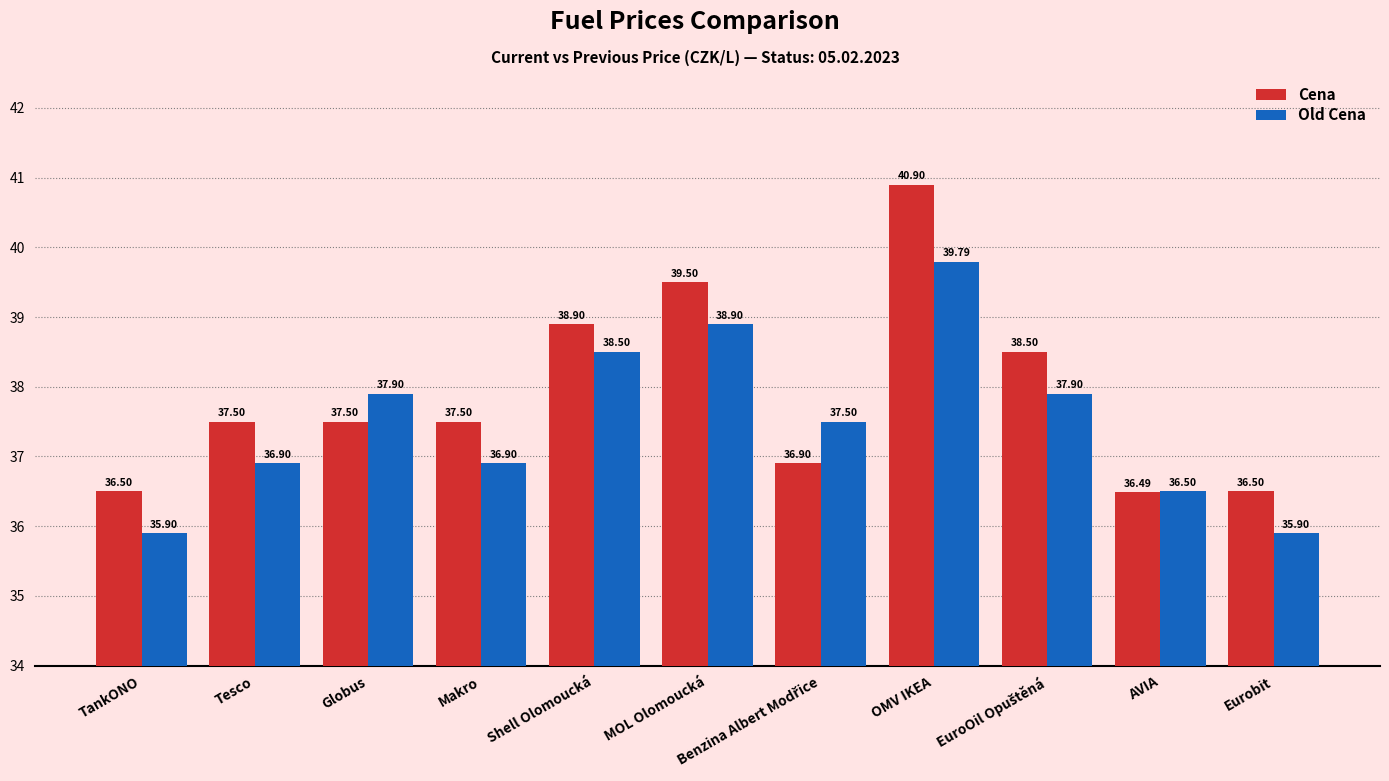

Which category has the highest value in the Cena series?

OMV IKEA